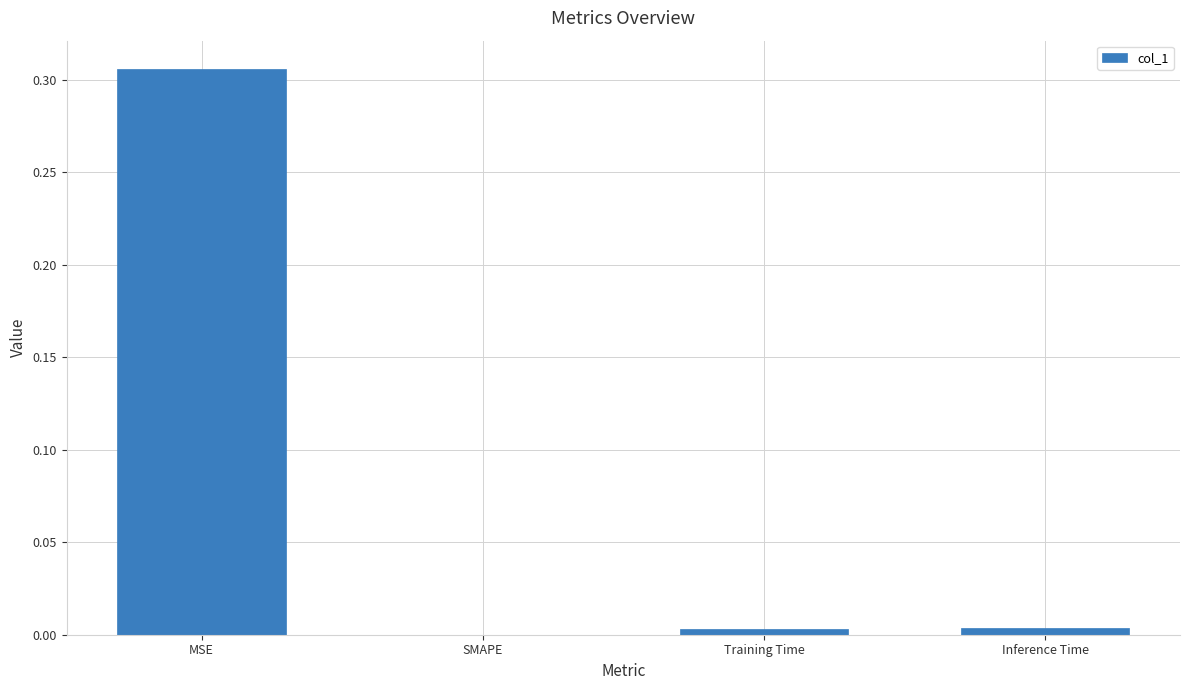

Is it true that the value at Inference Time is 0.0?

True